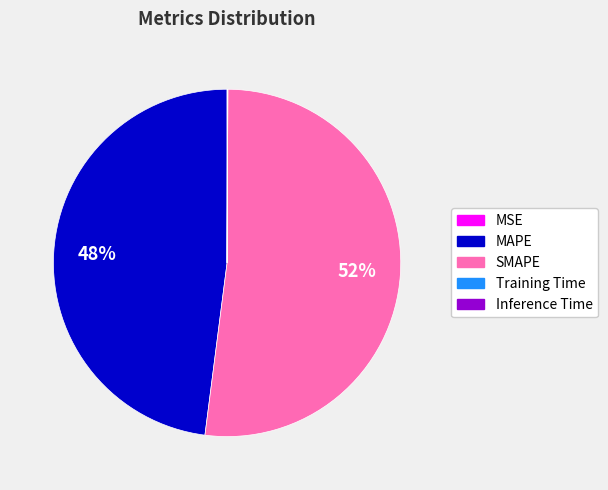

Which slice is the largest?

SMAPE